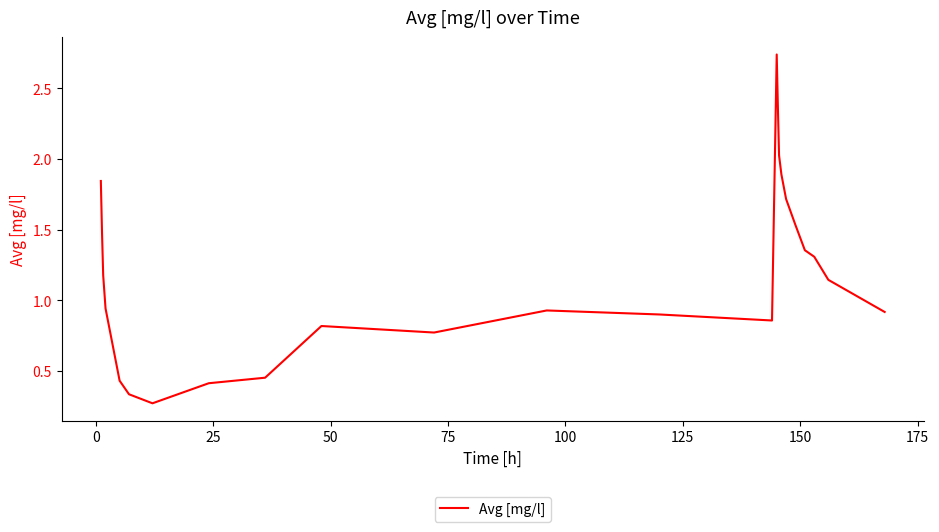

What is the difference between the maximum and minimum values?

2.5